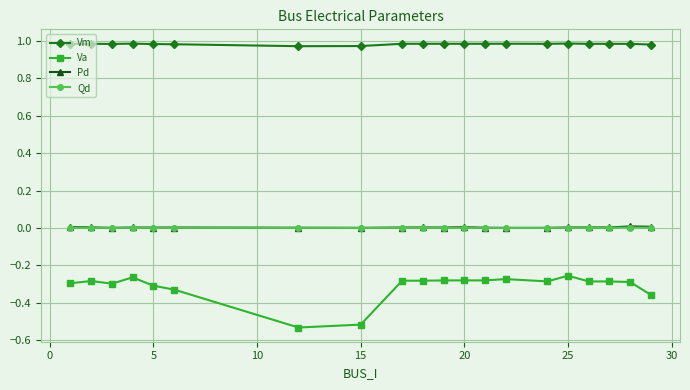

Which series has the largest range (max minus min)?

Va